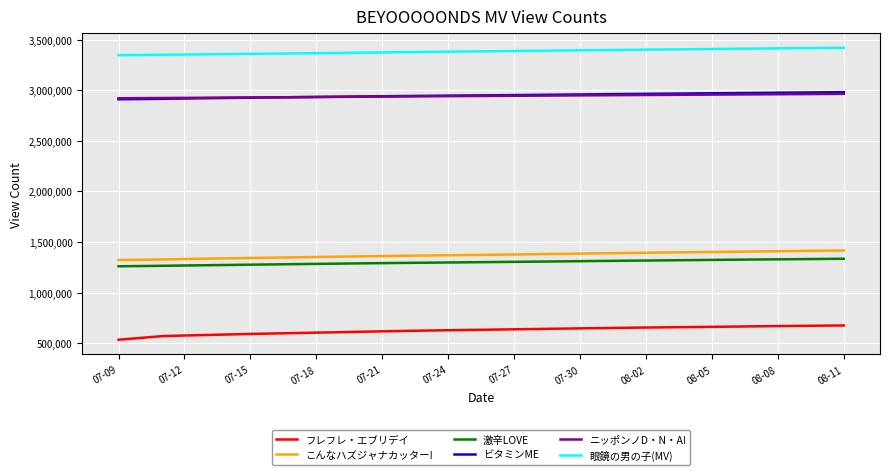

True or false: 激辛LOVE and ビタミンME intersect in this chart.

False